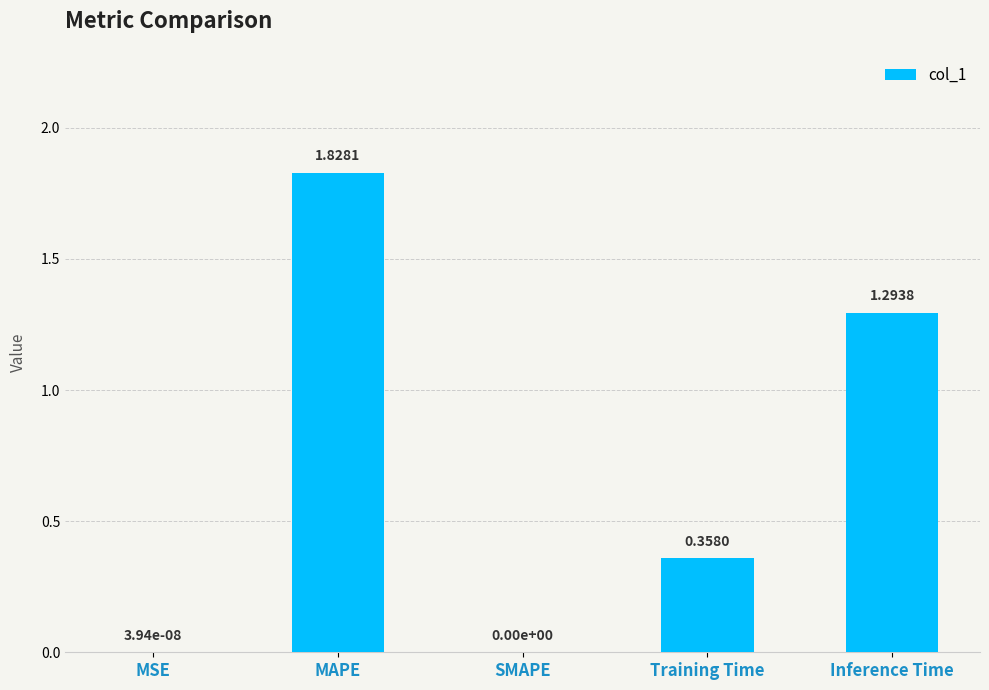

What is the sum of the values at SMAPE and Inference Time?

1.3